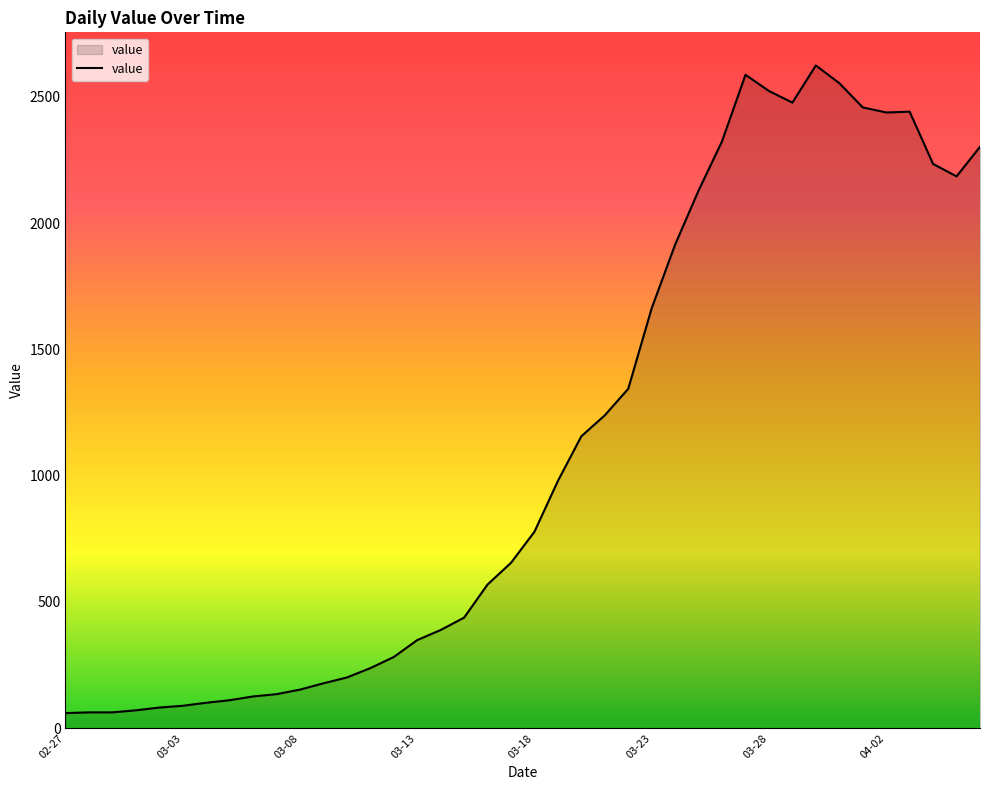

What is the minimum value shown in the chart?

60